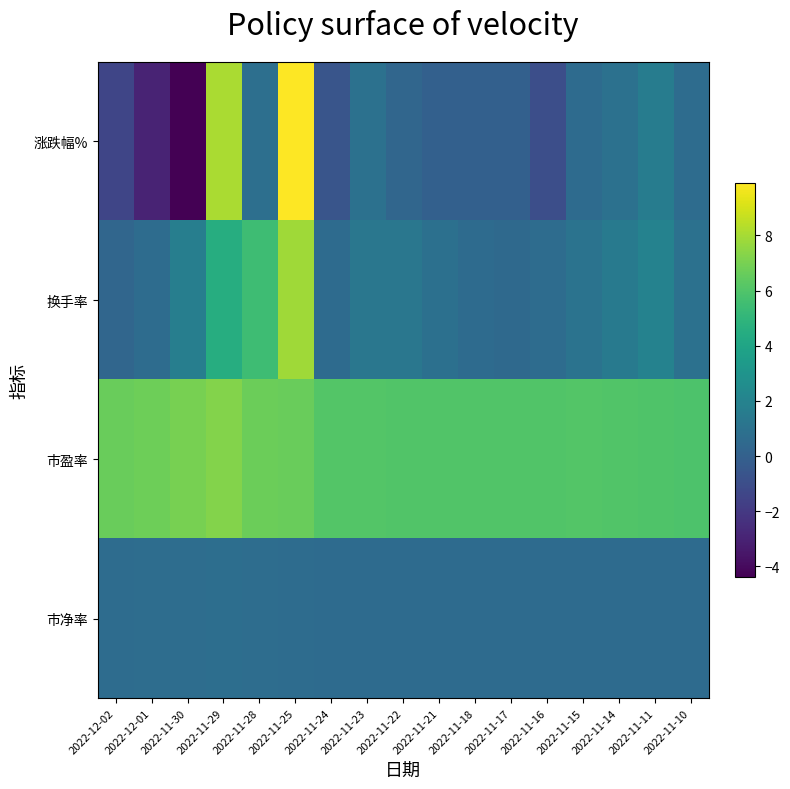

At which category is the sum across all series the highest?

2022-11-25